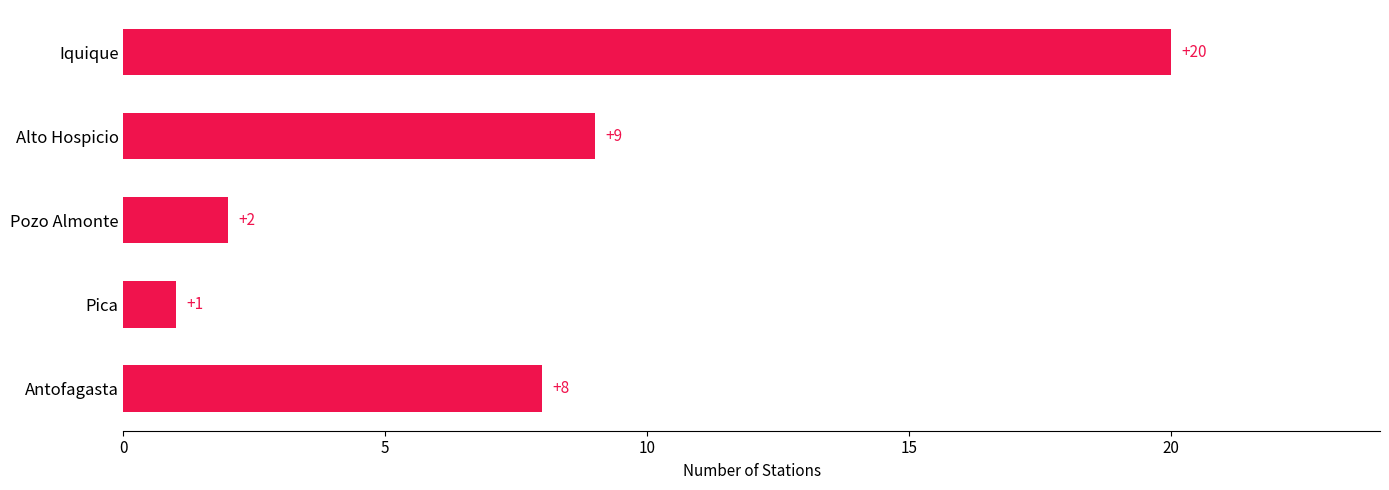

Rank the categories by value from lowest to highest.

Pica, Pozo Almonte, Antofagasta, Alto Hospicio, Iquique